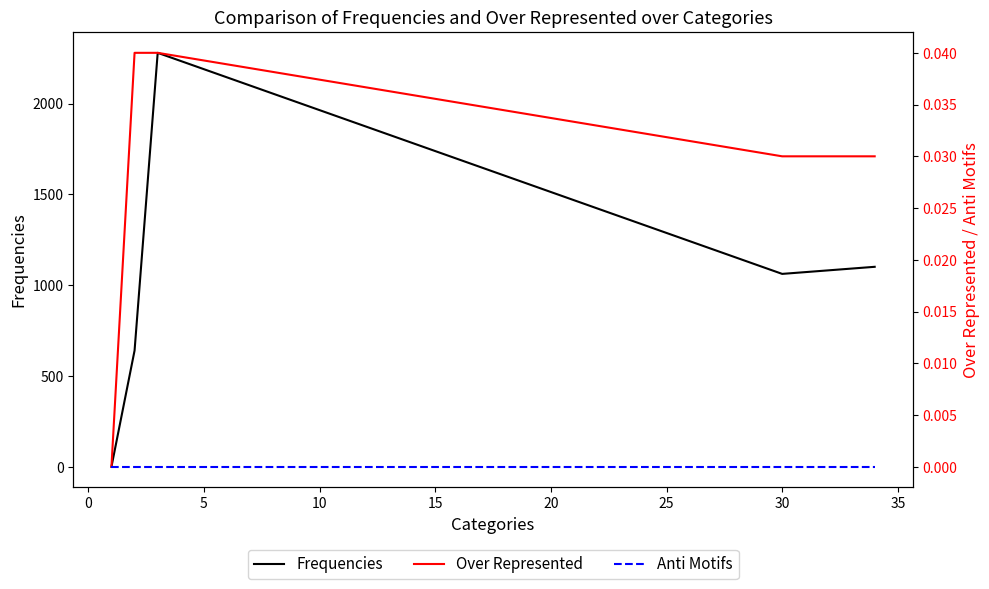

How many categories are shown in the chart?

5